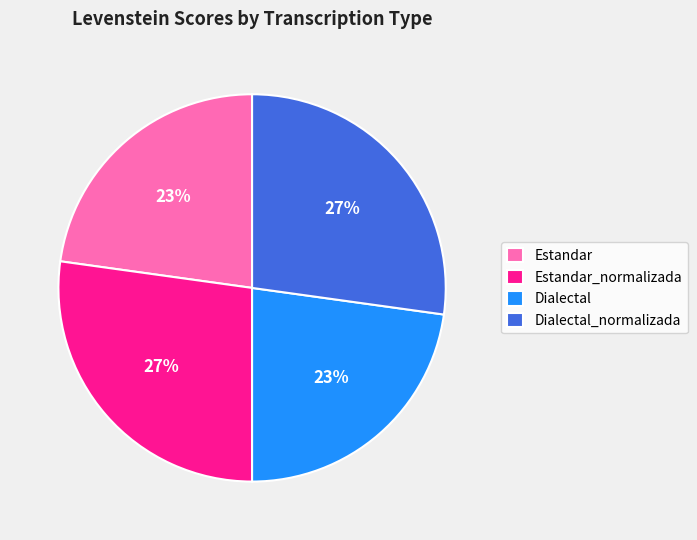

Approximately how many times larger is the value at Estandar compared to Dialectal?

1.0